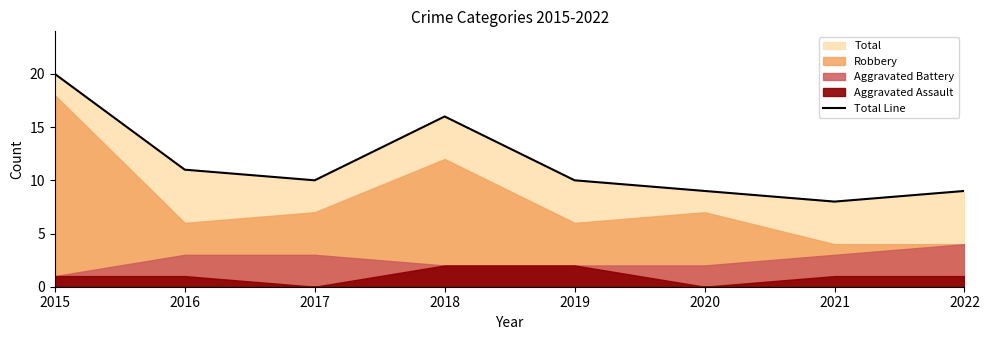

The value at 2020 is 3. True or false?

False